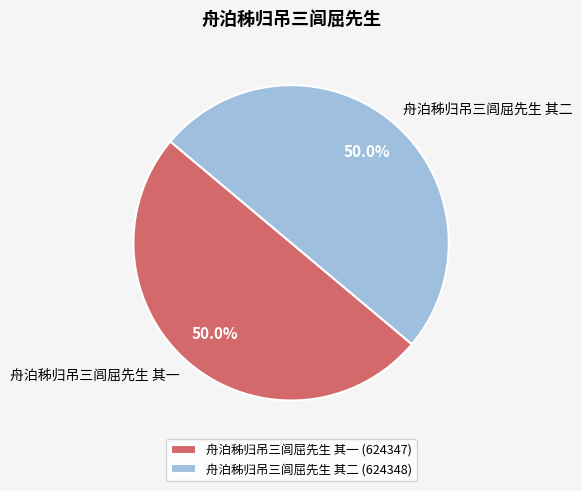

The 舟泊秭归吊三闾屈先生 其一 slice represents 50% of the pie. True or false?

True